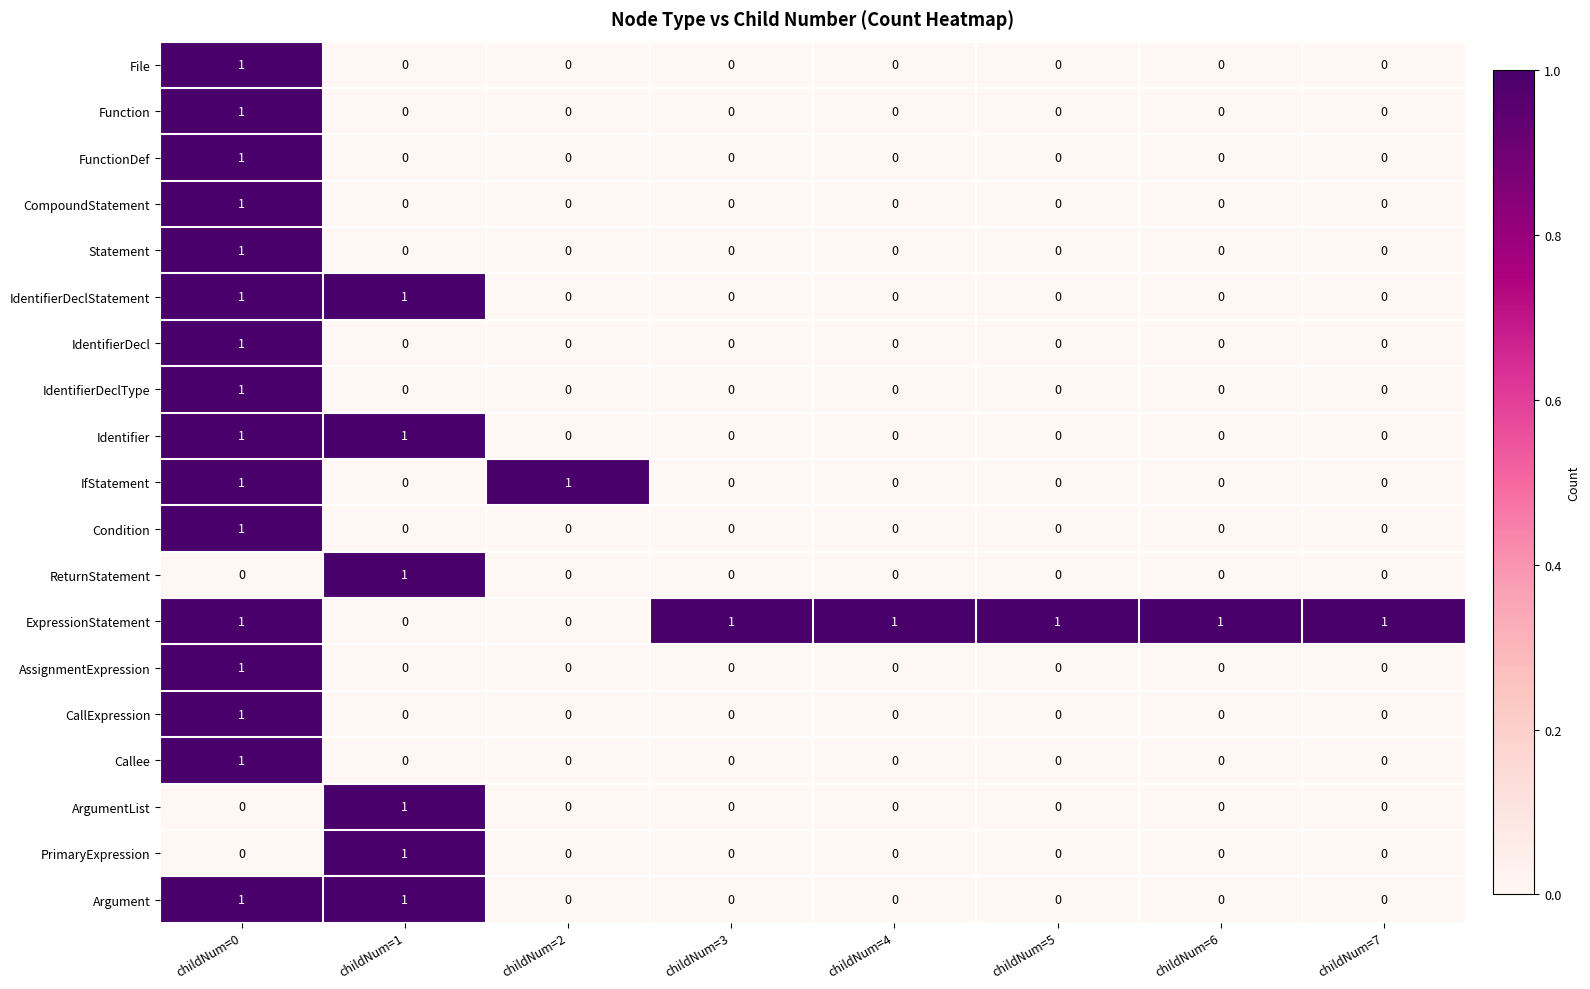

At which category is the sum across all series the highest?

childNum=0